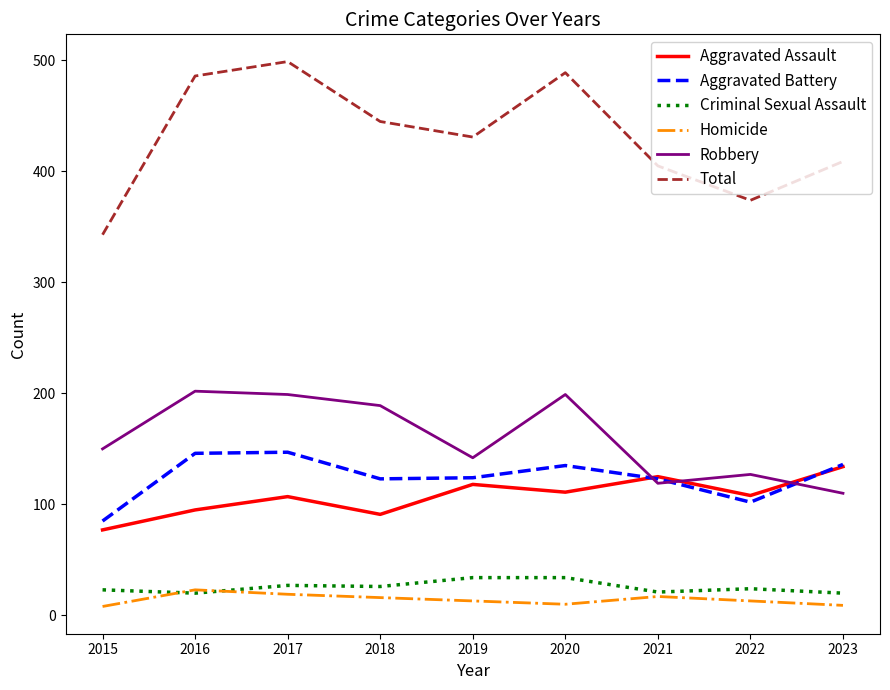

At which label does Aggravated Assault reach its minimum?

2015